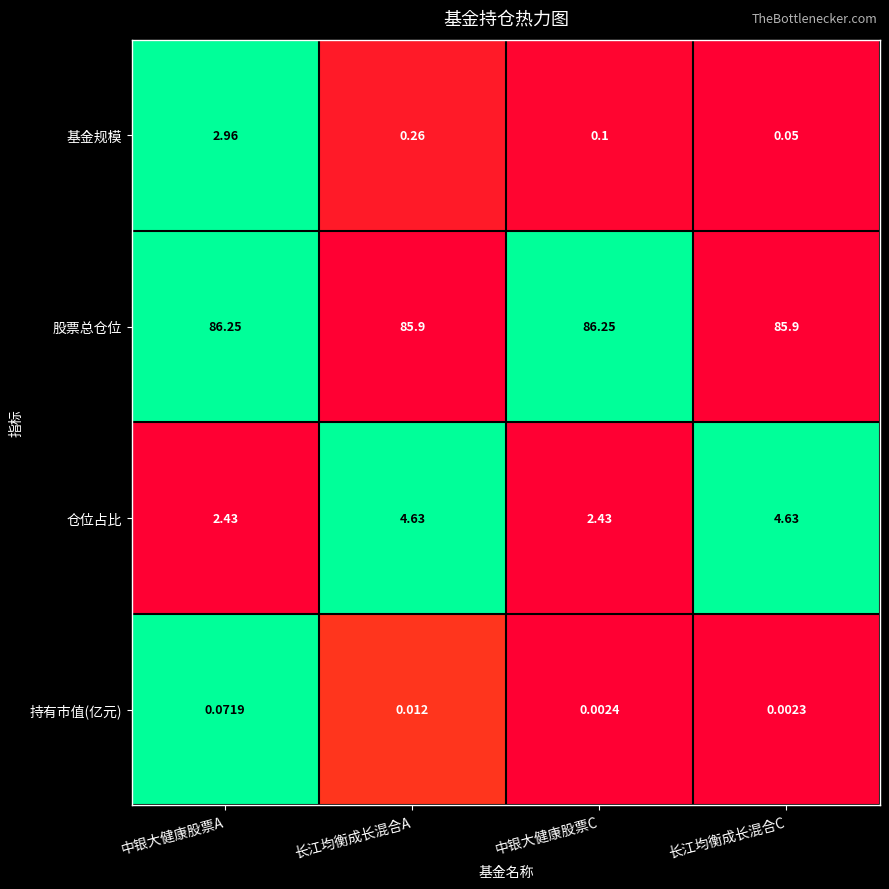

Which series changed the most between 长江均衡成长混合A and 长江均衡成长混合C?

基金规模